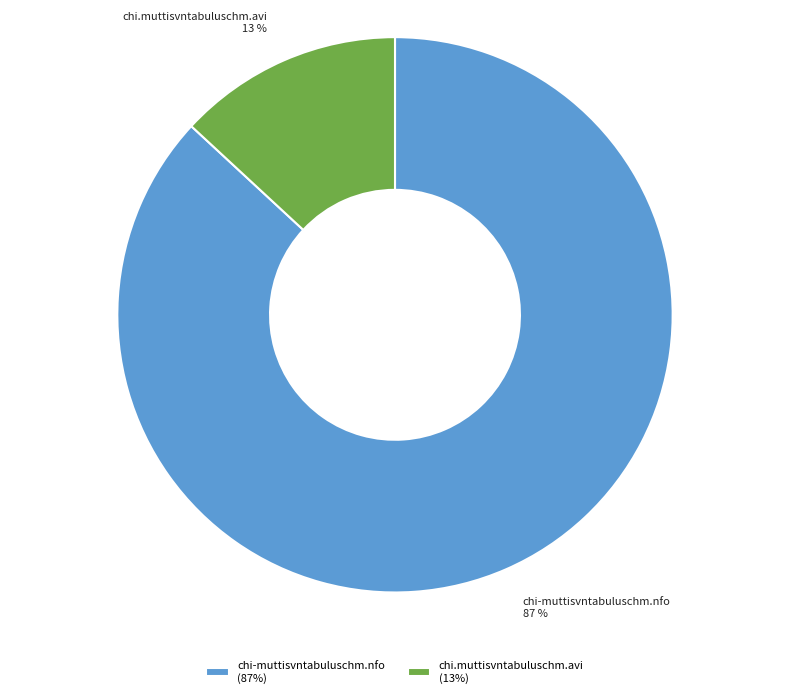

How many segments does this pie chart have?

2